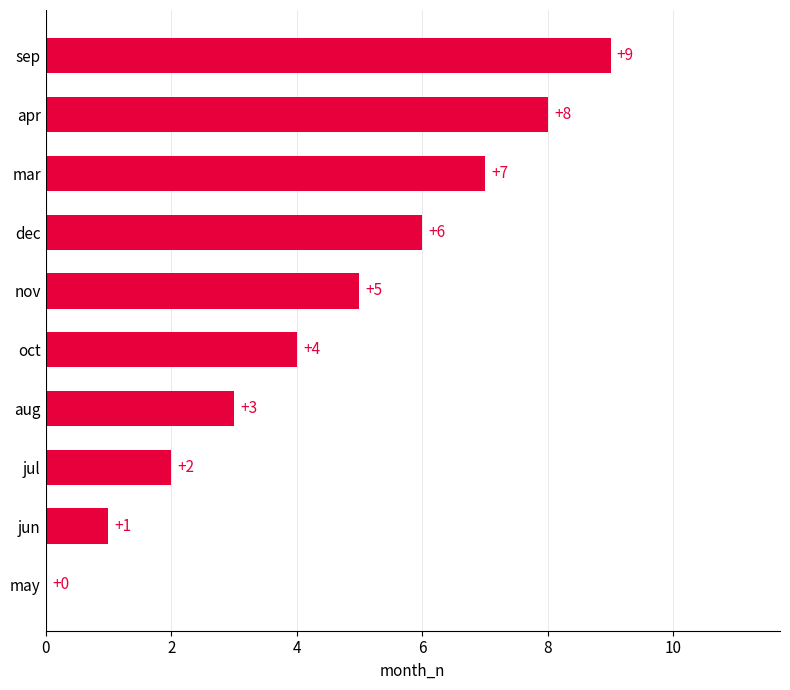

Which has a higher value, nov or aug?

nov